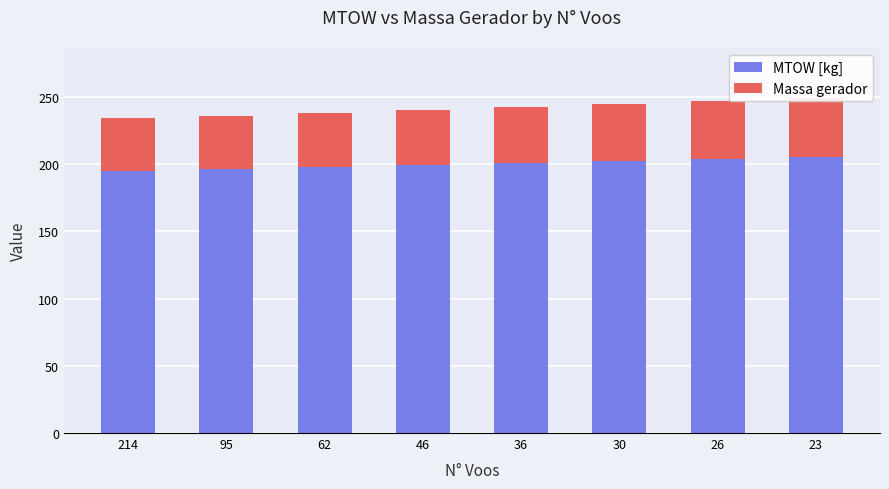

At how many categories does at least one series exceed 118?

8